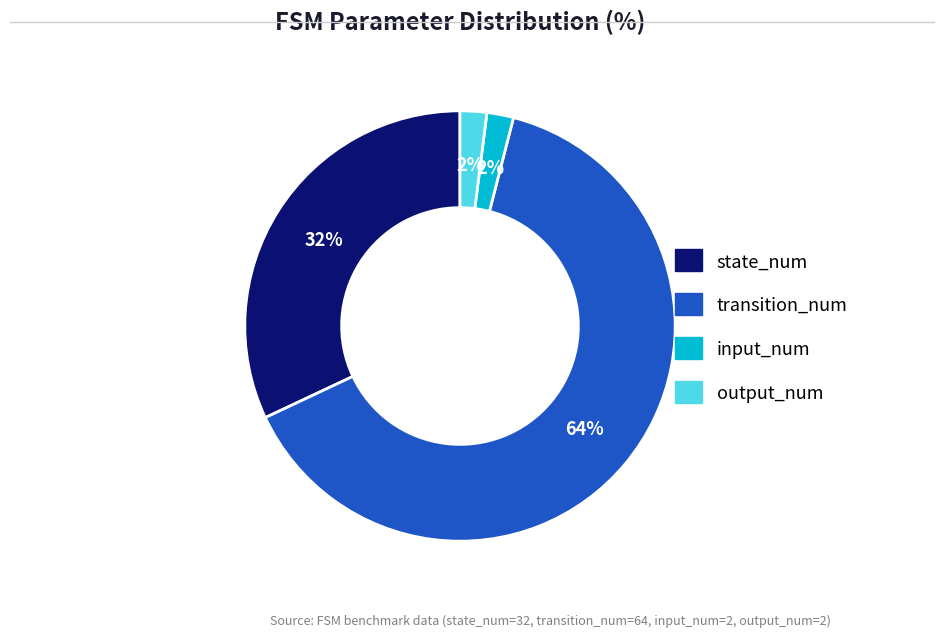

To the nearest percent, what is the combined percentage of output_num and transition_num?

66%